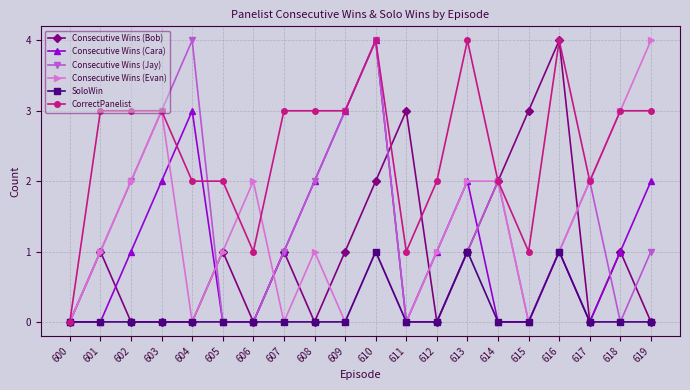

At which category is the sum across all series the highest?

610